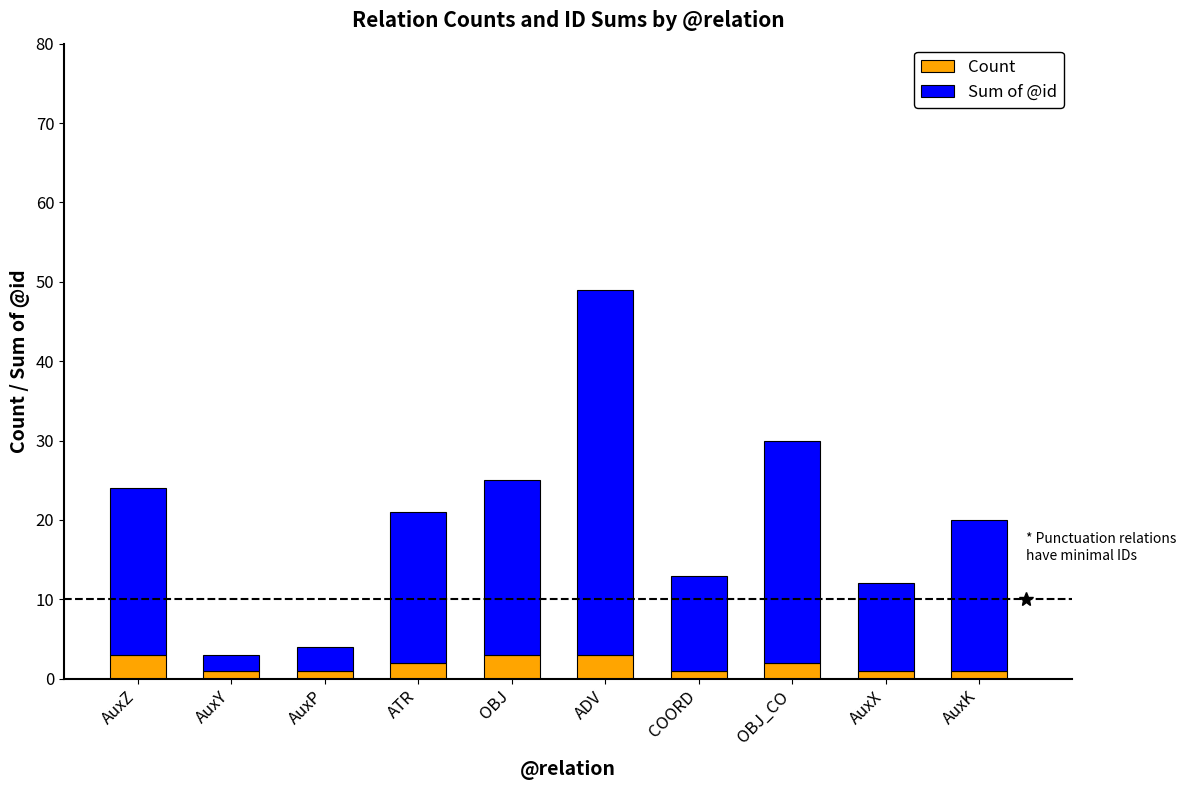

What is the total value across all series at AuxP?

4